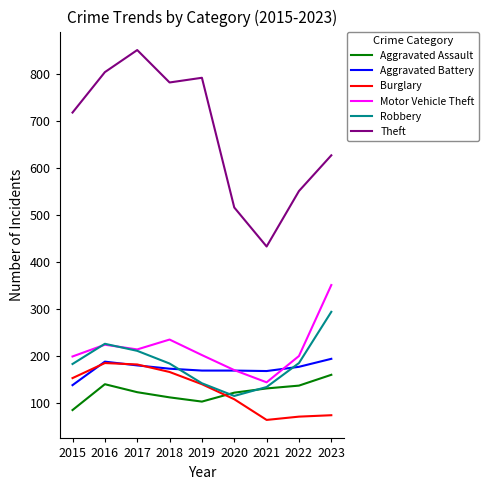

True or false: Motor Vehicle Theft and Burglary intersect in this chart.

False